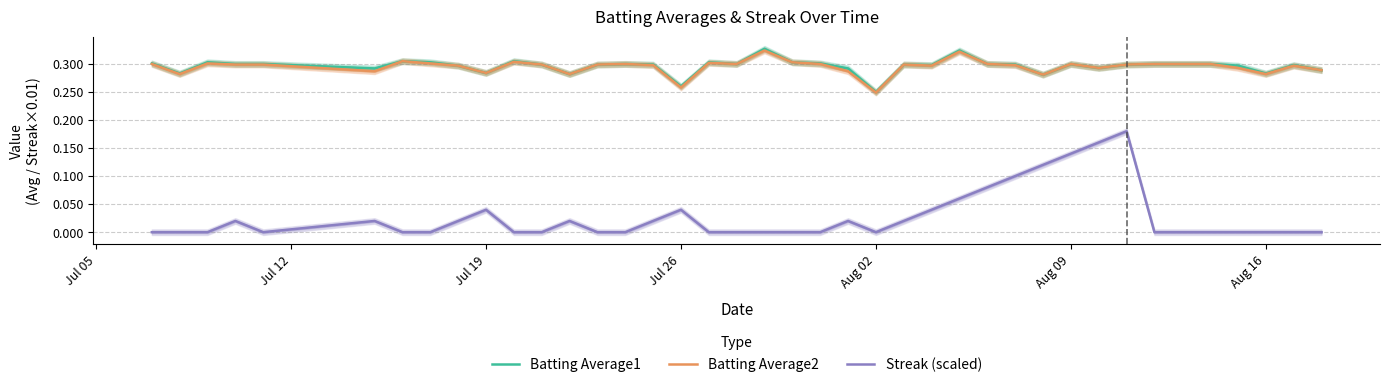

True or false: Batting Average2 and Streak (scaled) cross at least once.

False